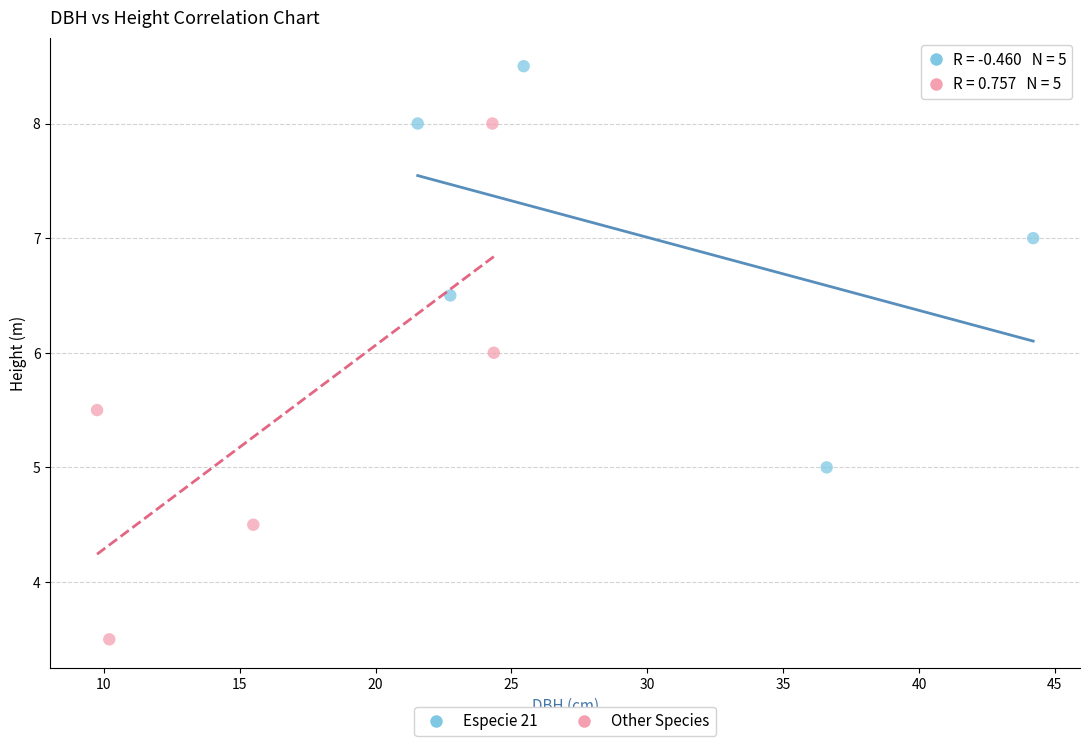

Which series has the largest Y range (max minus min)?

Other Species